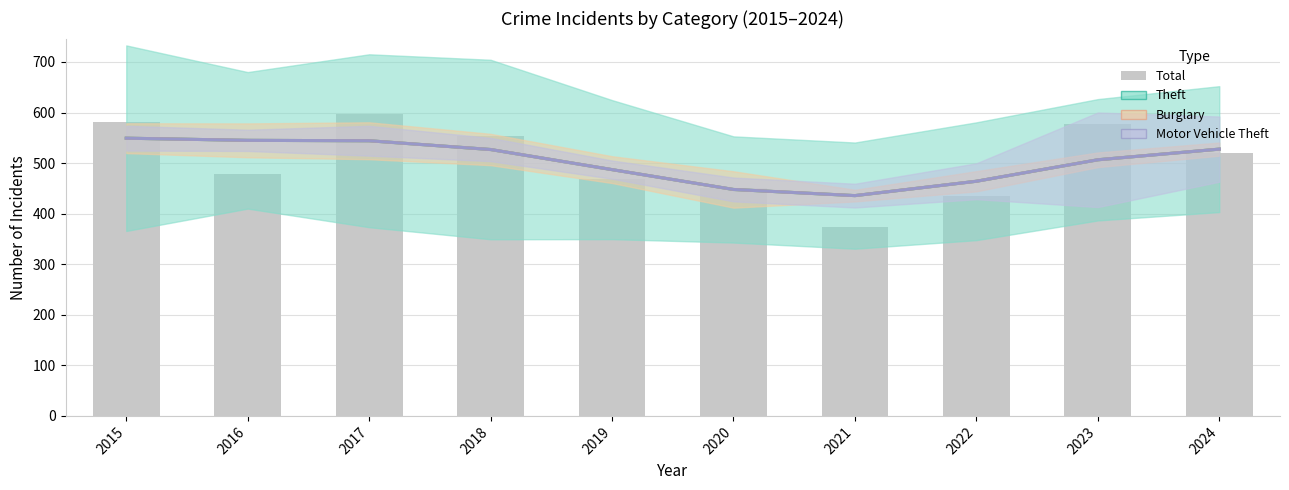

The chart shows a value of 597 at 2017. True or false?

True